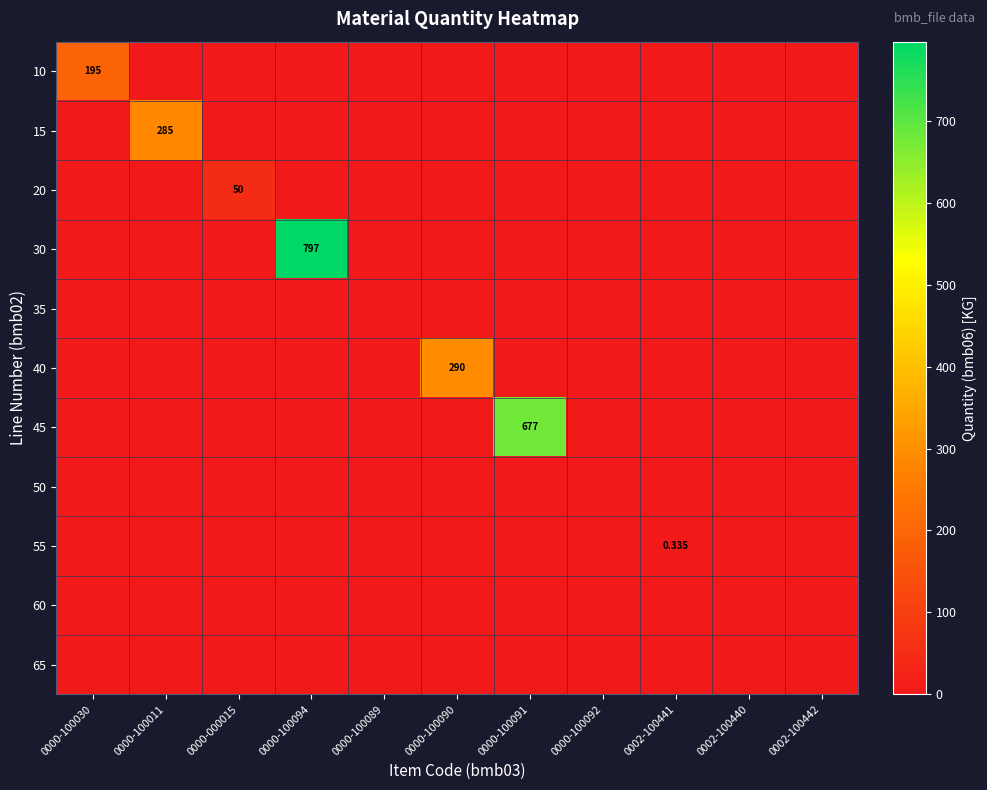

Which category has the highest value across all series?

0000-100094